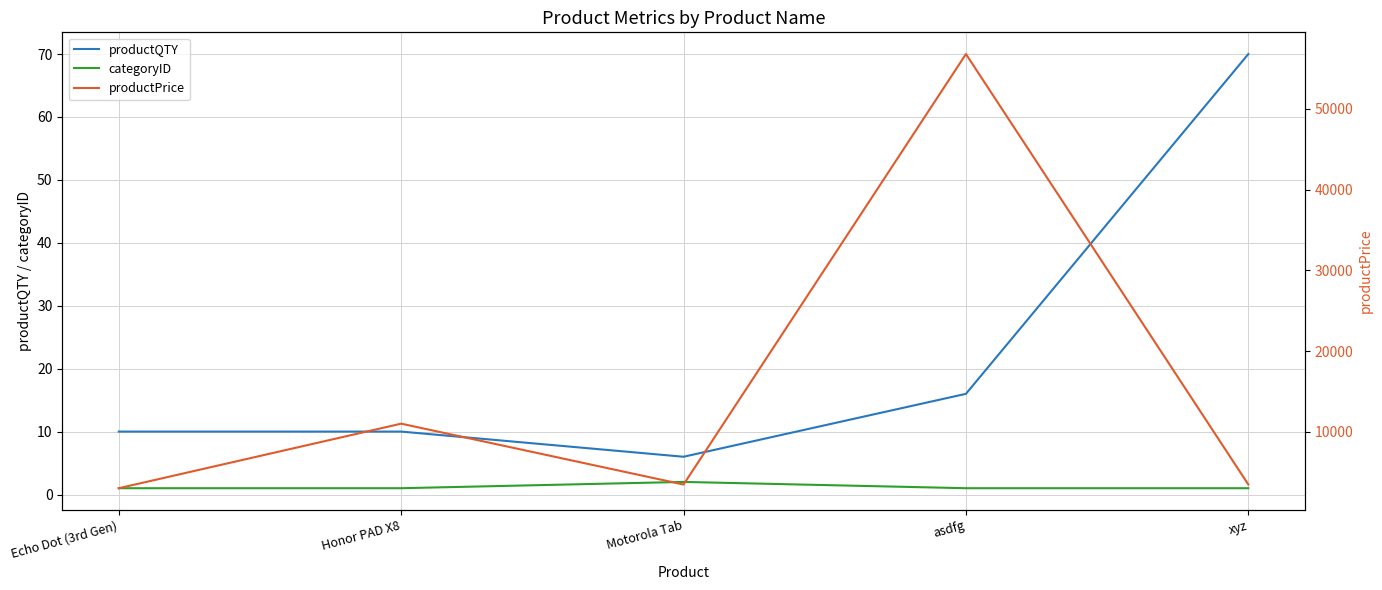

How many lines are shown in the chart?

3